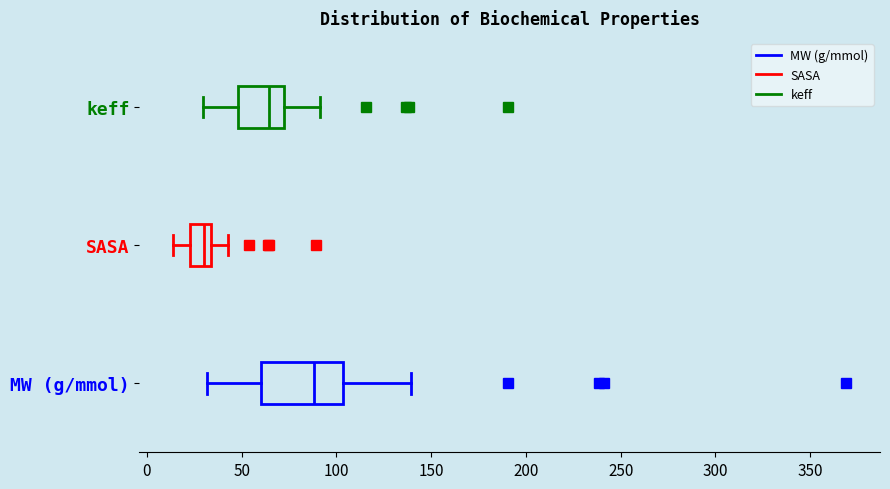

Which box's median line is the furthest to the left?

SASA